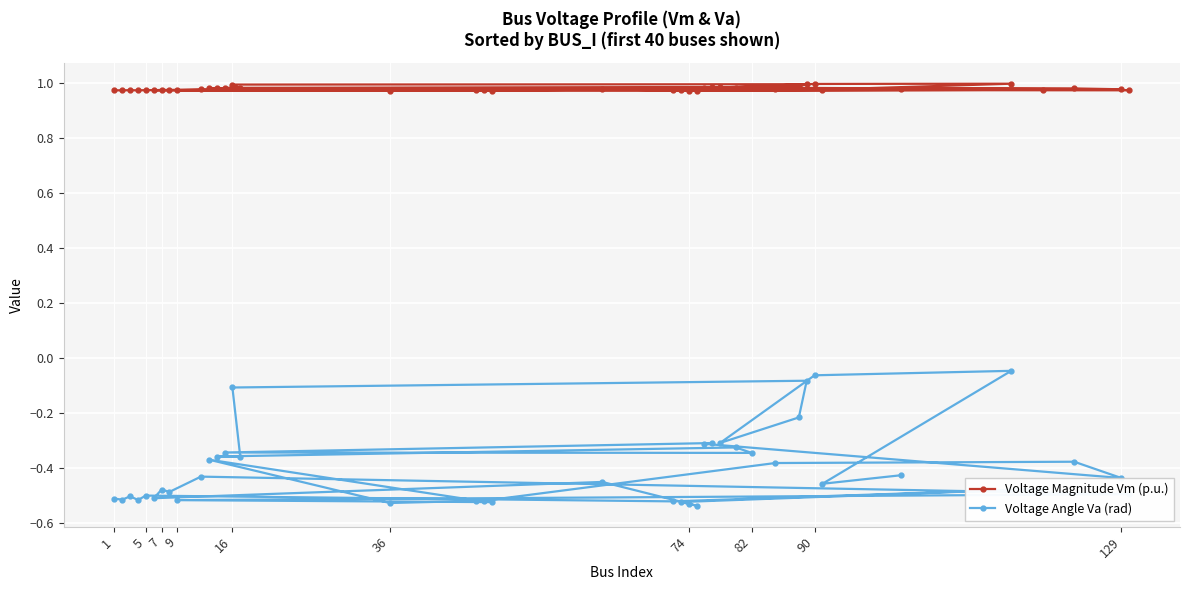

How many lines are shown in the chart?

2